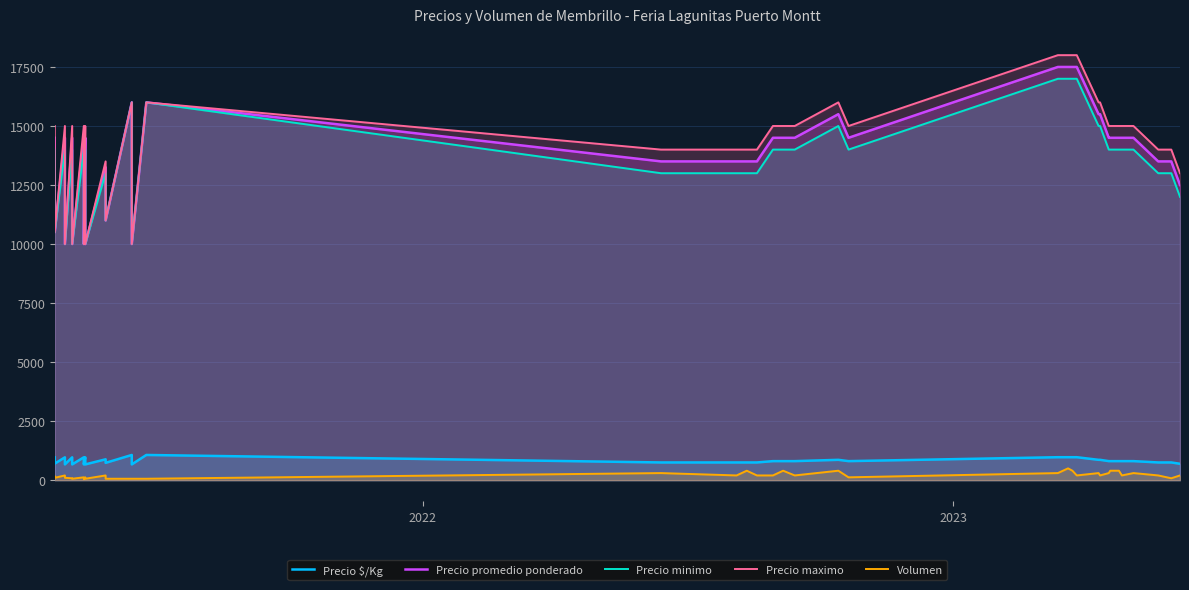

How many lines are shown in the chart?

5